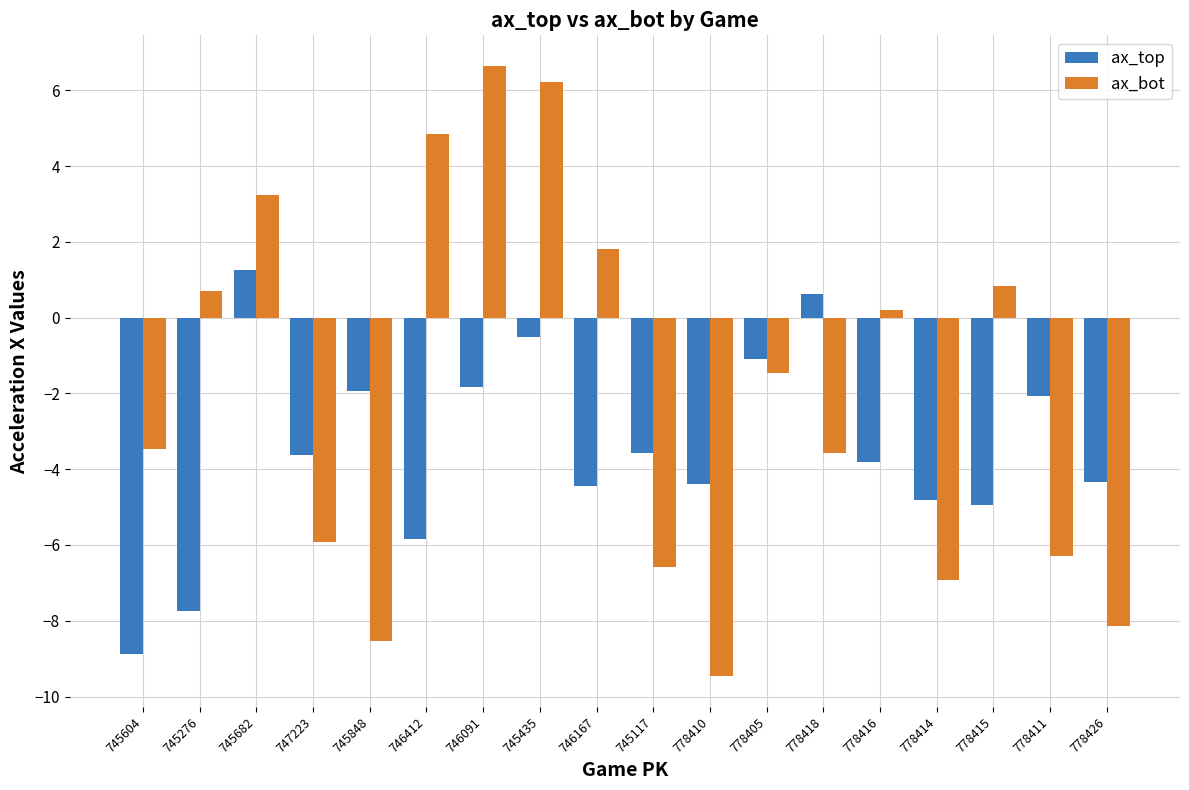

What position from the right is 745848?

14